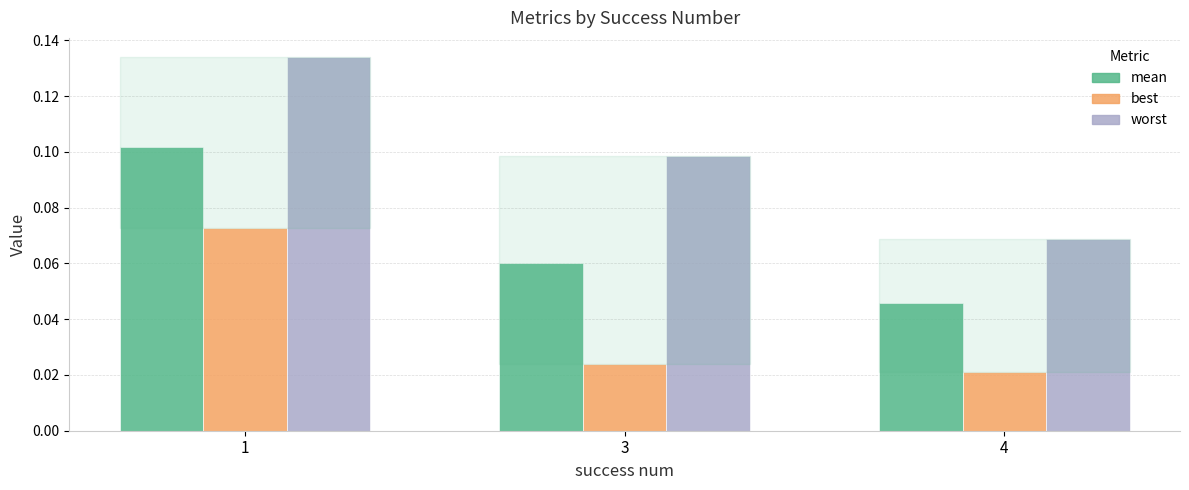

Are the bars grouped side by side (vs. stacked)?

Yes